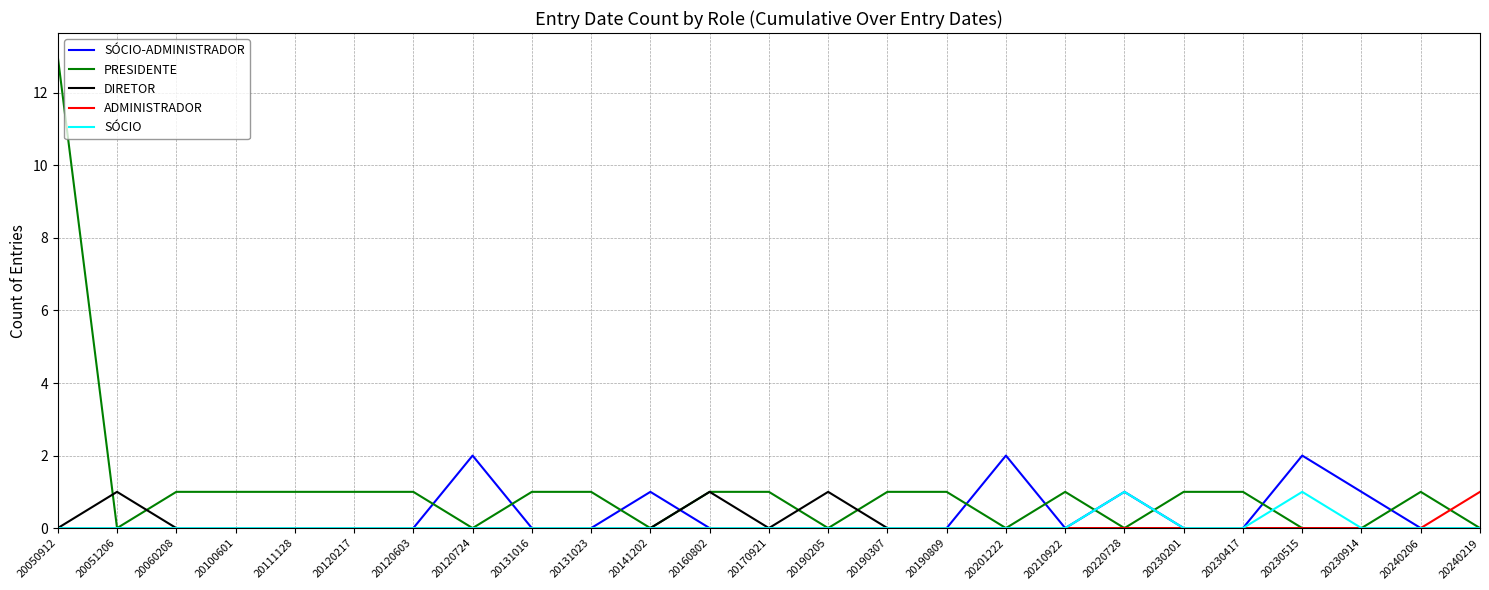

The value of DIRETOR at 20240206 is 0. True or false?

True